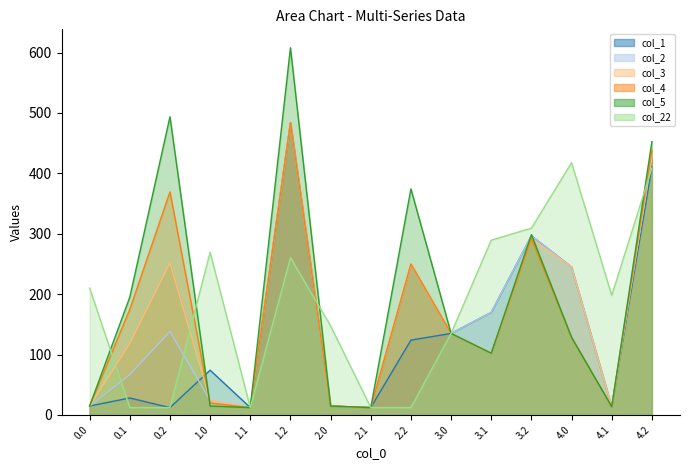

Reading right to left, transcribe all the data shown in this chart.

col_1: 410.6	13.7	244.9	296.5	169.8	135.0	123.9	12.2	14.7	483.6	12.2	74.1	12.2	28.1	14.7
col_2: 426.7	13.7	244.9	296.5	169.8	135.0	249.9	12.2	14.7	483.6	12.2	24.1	138.2	66.6	14.7
col_3: 430.1	13.7	244.9	292.0	102.2	135.0	249.9	12.2	14.7	483.6	12.2	24.1	251.5	118.1	14.7
col_4: 438.0	13.7	128.4	292.0	102.2	135.0	249.9	12.2	14.7	483.6	12.2	19.7	369.3	174.9	14.7
col_5: 452.5	13.7	128.4	298.5	102.2	135.0	374.3	12.2	14.7	608.0	12.2	14.7	493.7	195.0	14.7
col_22: 408.7	197.8	417.6	309.2	289.4	135.0	12.2	12.2	147.4	260.5	12.2	269.3	12.2	12.2	210.0